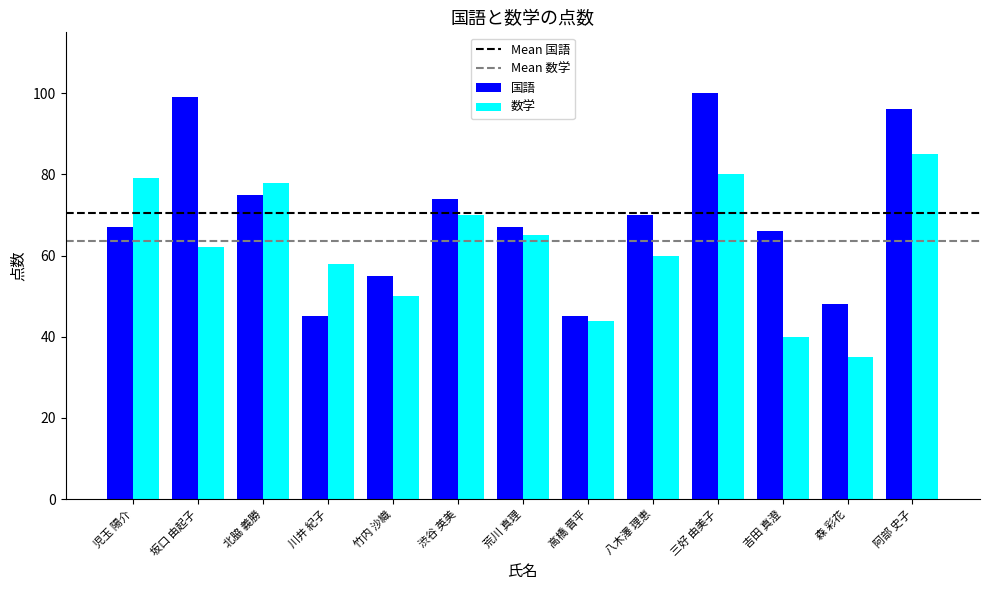

The 数学 series shows 40 at 吉田 真澄. True or false?

True